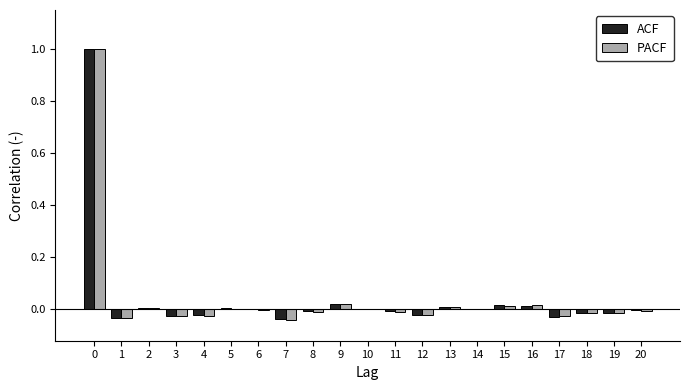

True or false: PACF has a value of -0.0 at 7.

True